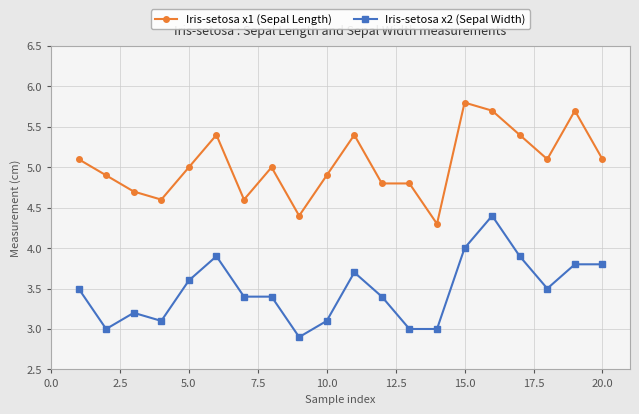

Count the number of categories in the chart.

20